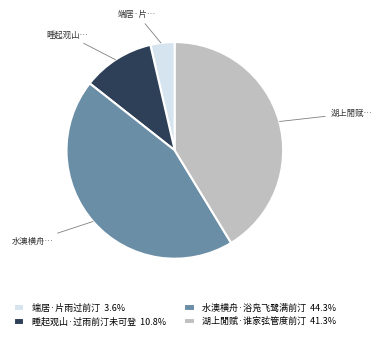

How many slices are in this pie chart?

4